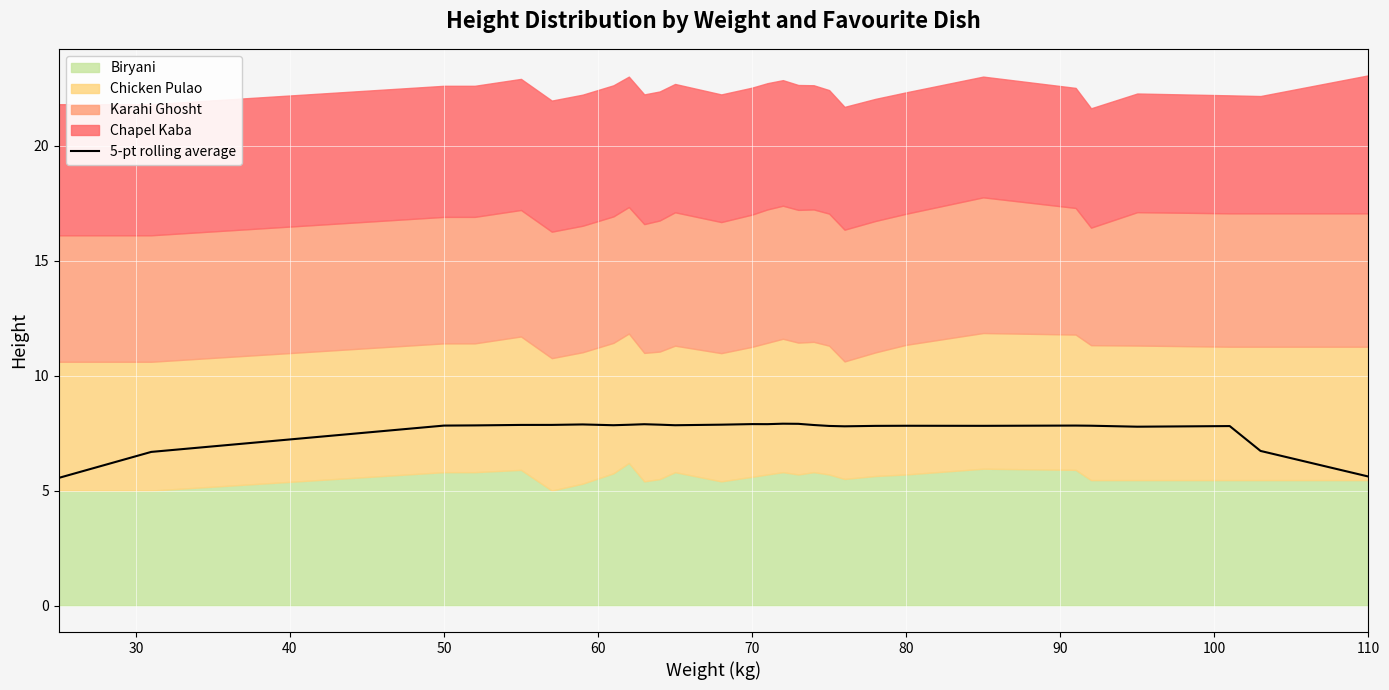

What is the lowest value of the 5-pt rolling average series?

5.5